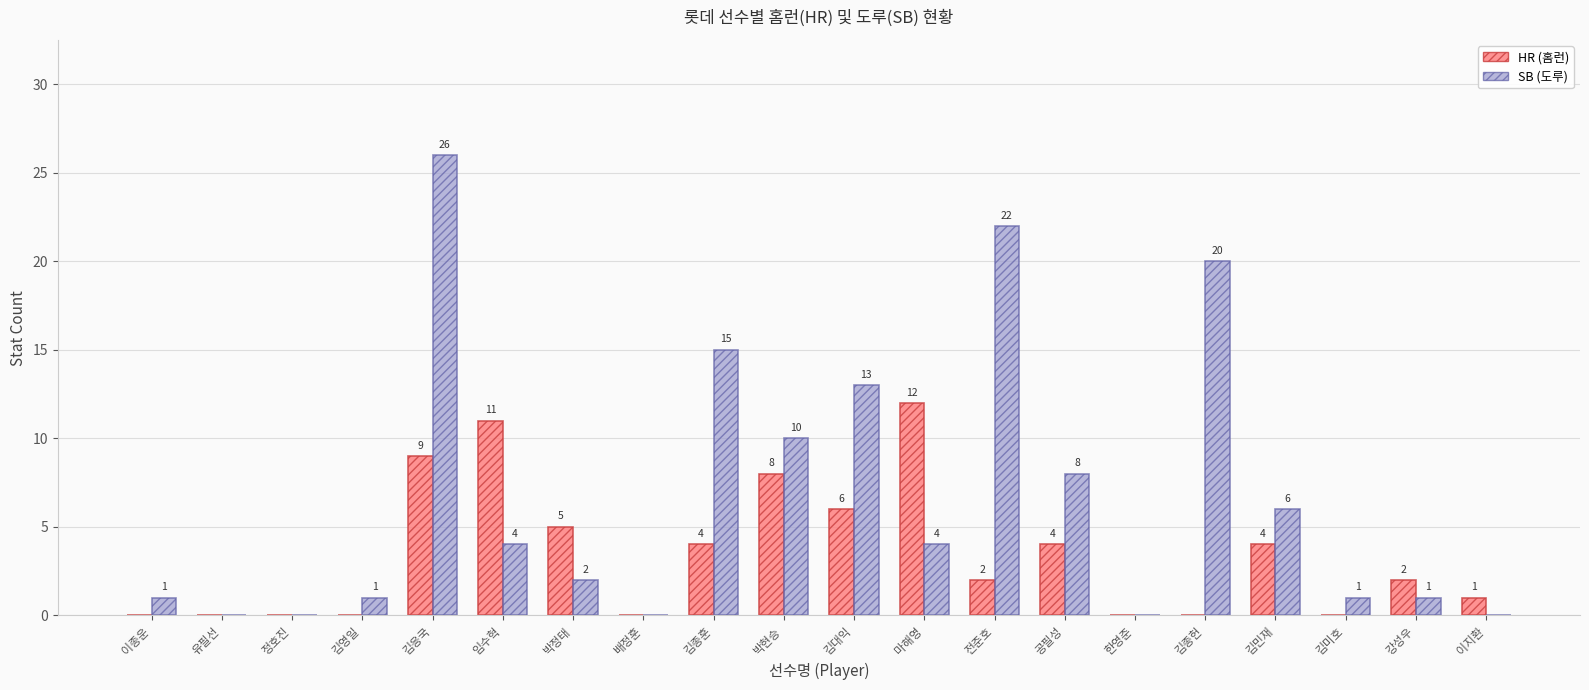

What is the total value across all series at 김대익?

19